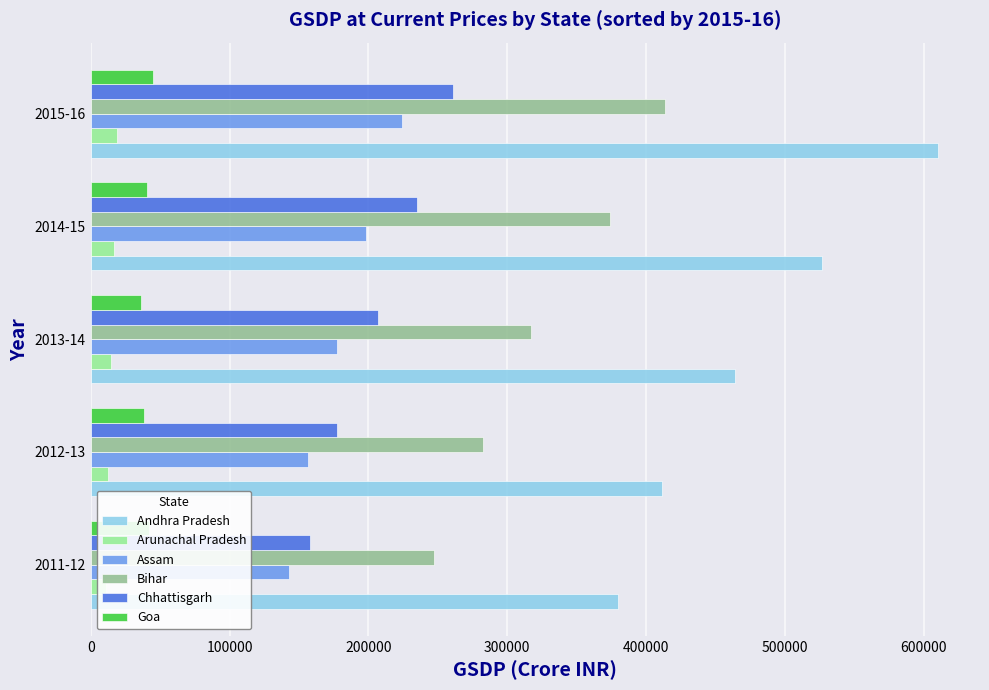

What is the value of the Bihar bar at the 4th from the left?

373920